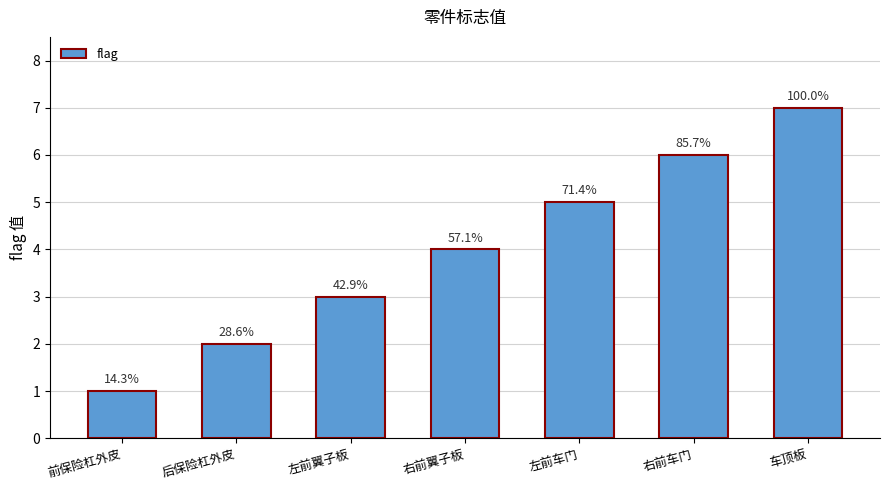

How many bars are there in total?

7